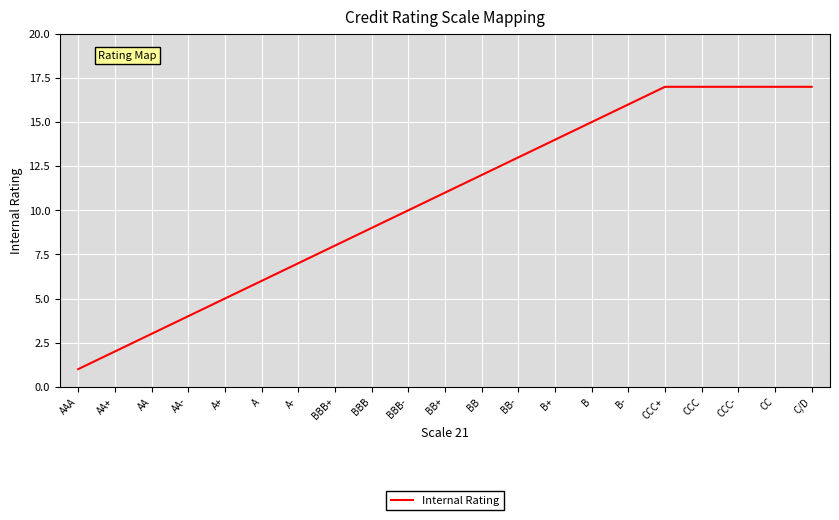

True or false: the data shows 1 at AA-.

False